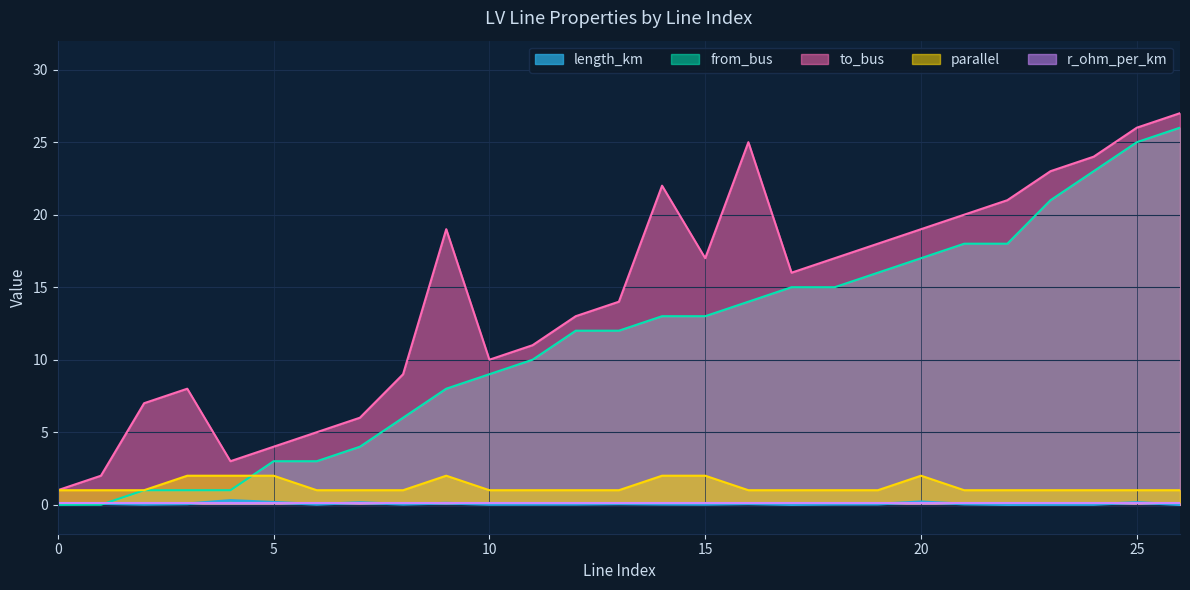

True or false: length_km and to_bus cross at least once.

False